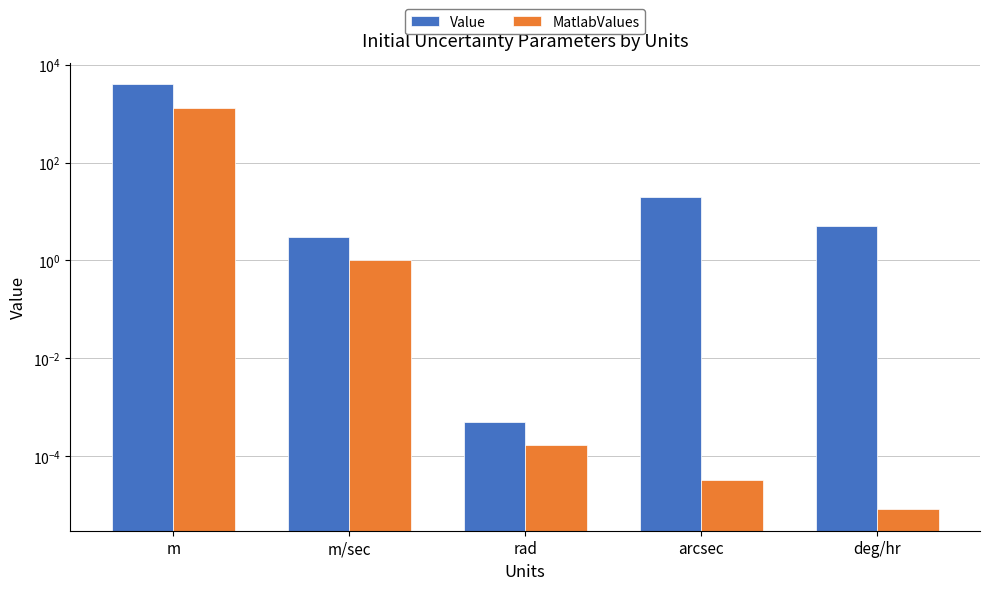

What is the difference between the second highest and second lowest values in the Value series?

17.0